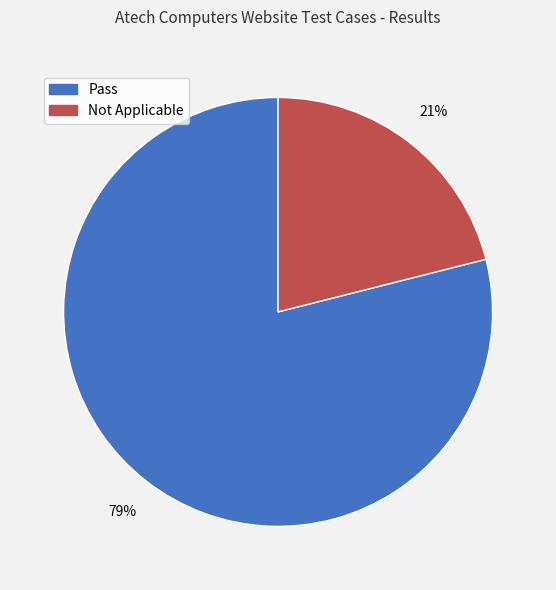

Count the number of slices in the pie.

2